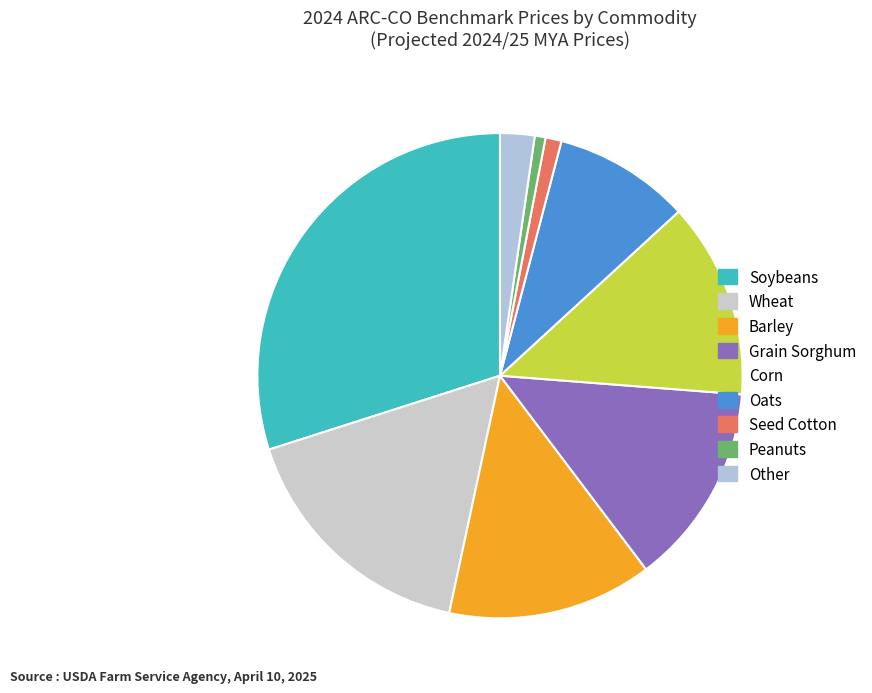

Count the number of slices in the pie.

9